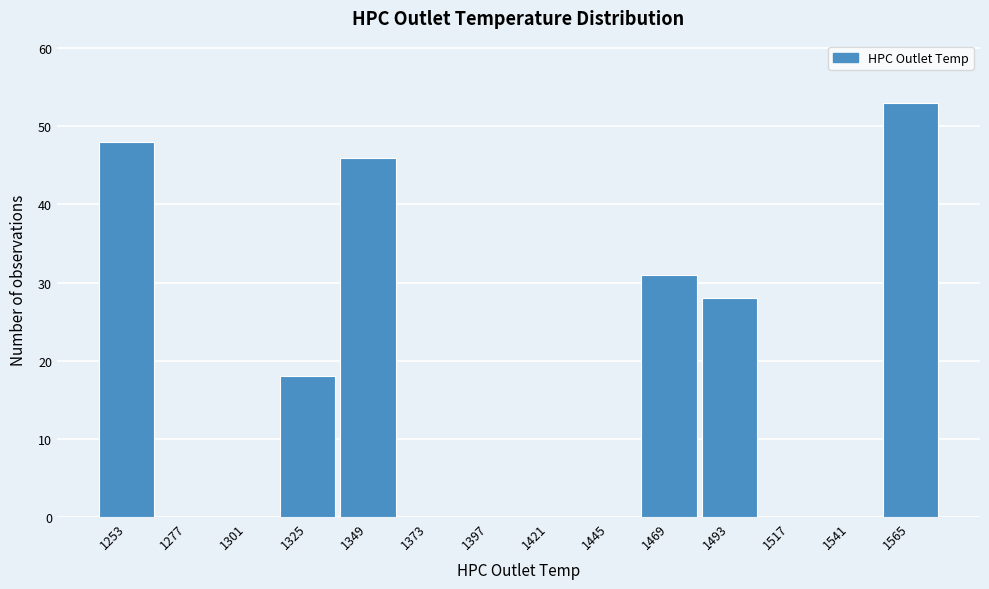

The chart shows a value of 28 at 1493. True or false?

True